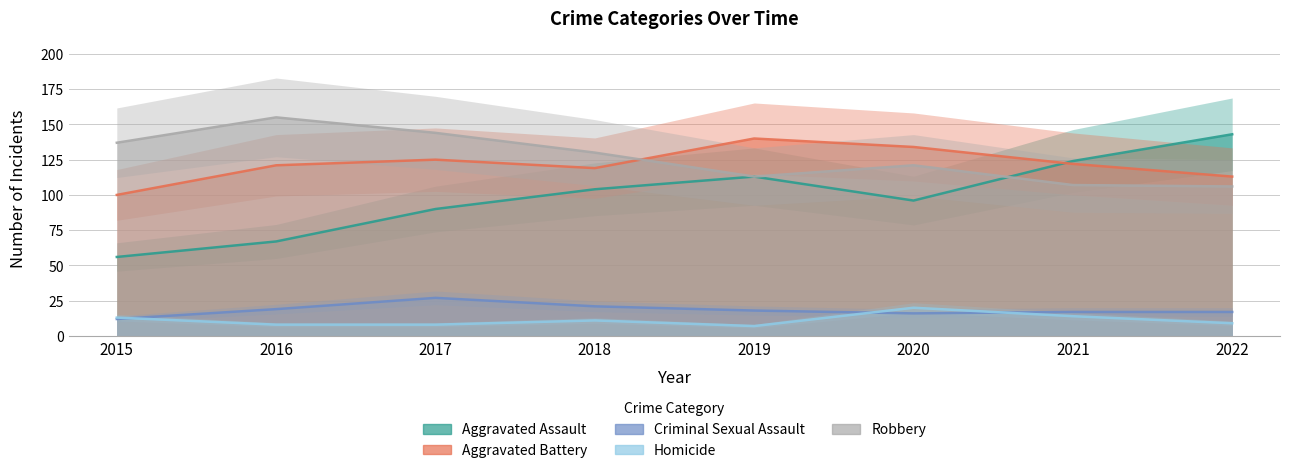

What are all the series names shown in the legend?

Aggravated Assault, Aggravated Battery, Criminal Sexual Assault, Homicide, Robbery